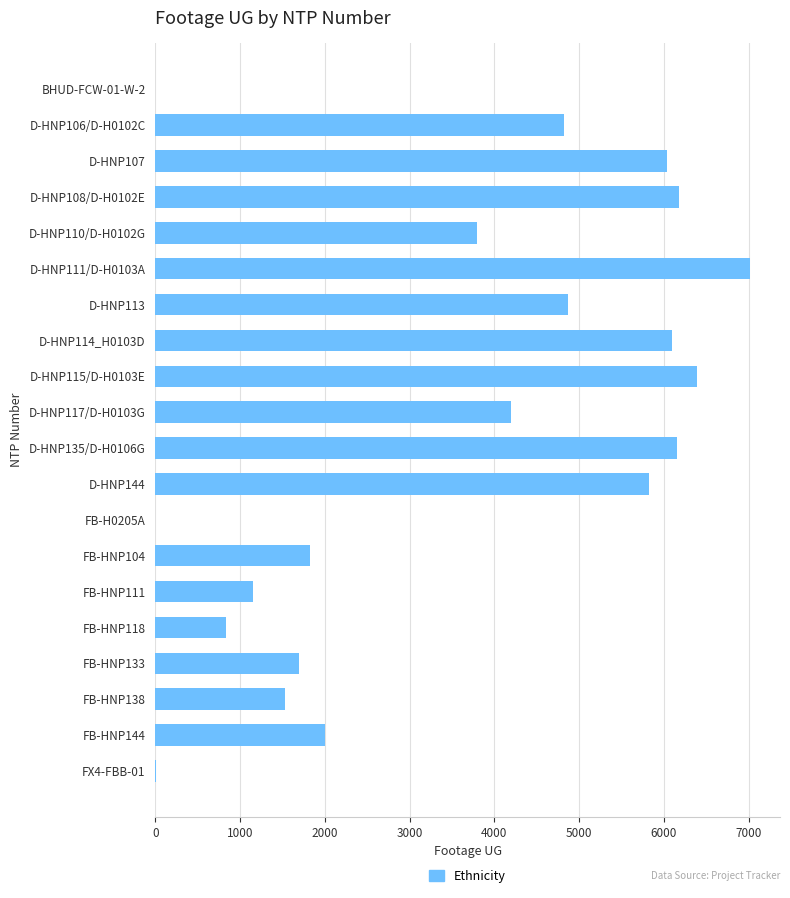

Where is the data nearest to the value 3510?

D-HNP110/D-H0102G